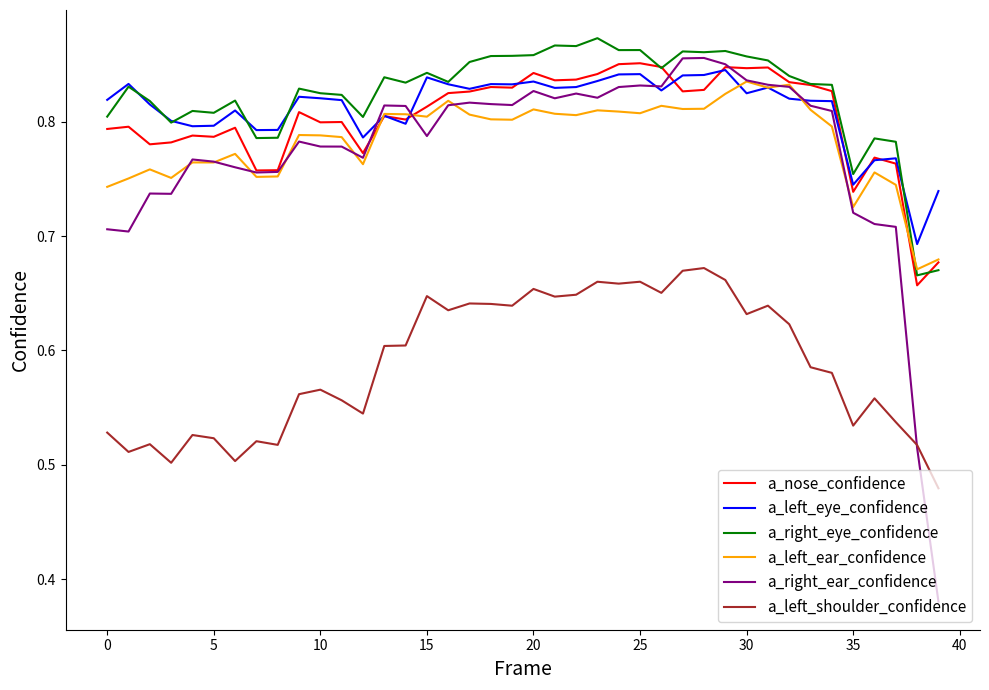

True or false: a_left_shoulder_confidence and a_nose_confidence cross at least once.

False